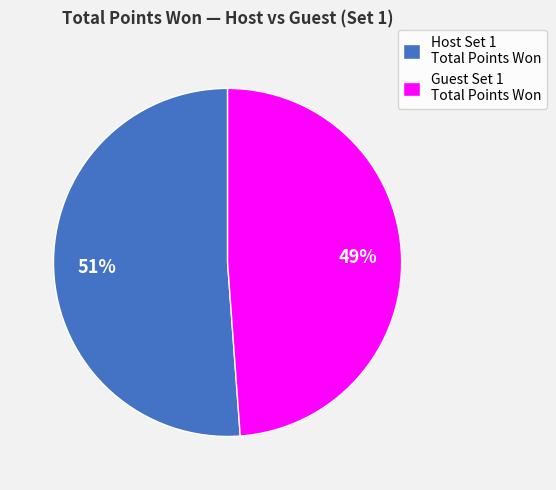

Is it true that Host Set 1 Total Points Won is 51% of the pie?

True